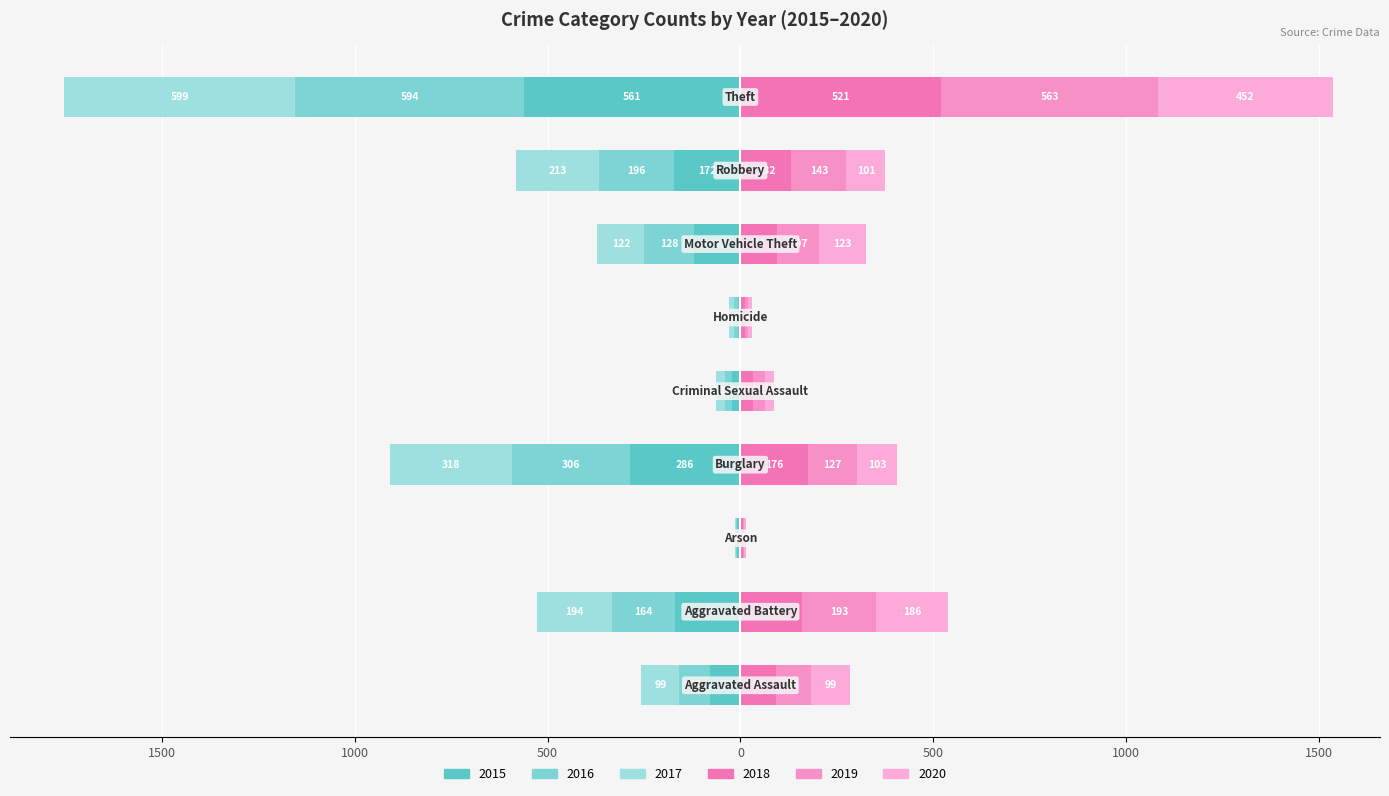

The value of 2020 at Theft is 605. True or false?

False